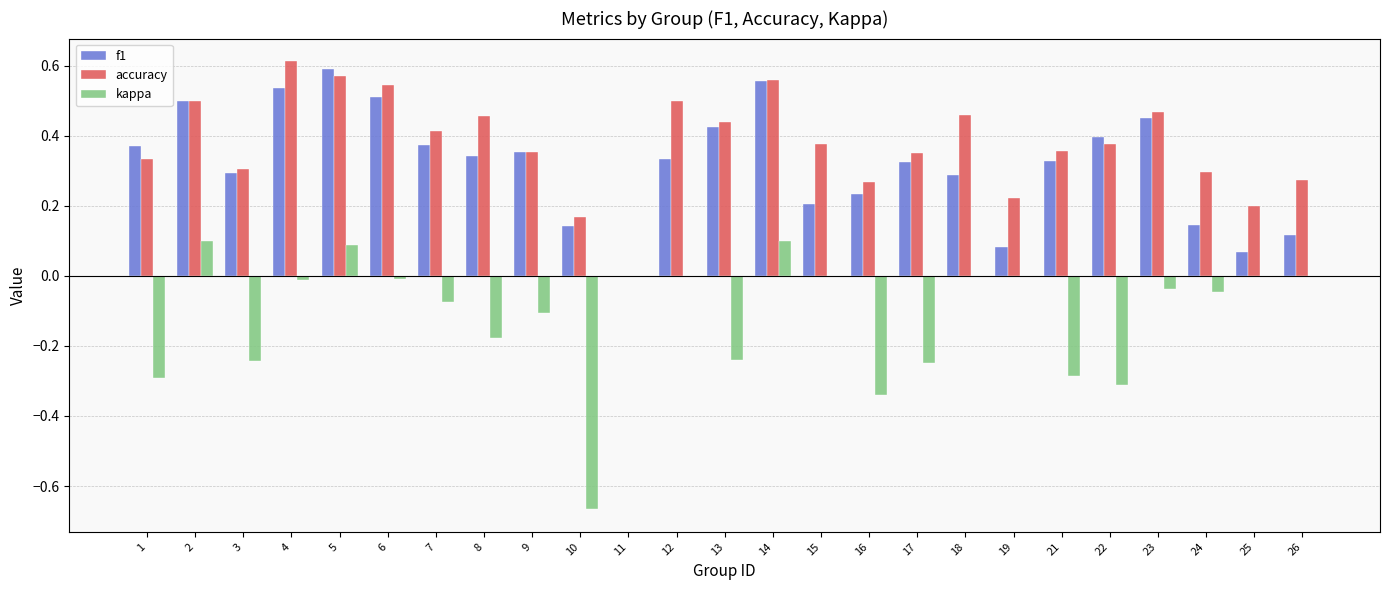

Is the value of f1 at 13 greater than the value of accuracy at 25?

Yes